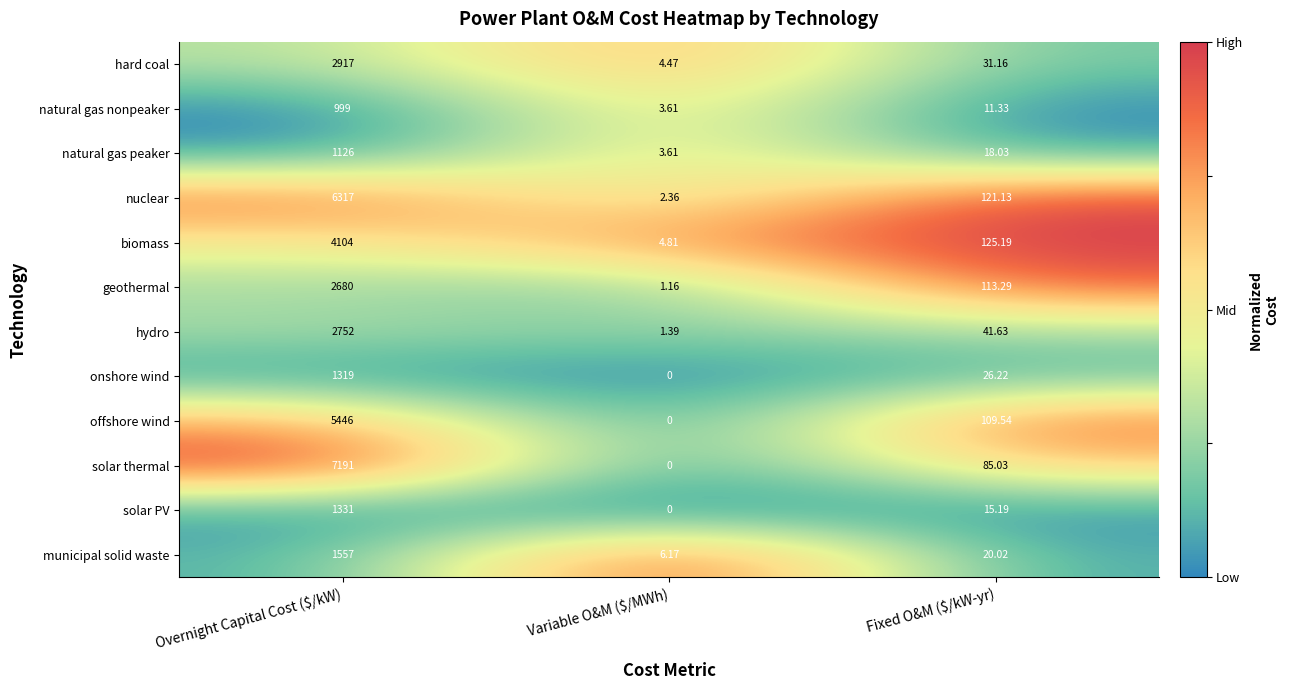

Rank the series at Overnight Capital Cost ($/kW) from lowest to highest value.

natural gas nonpeaker, natural gas peaker, onshore wind, solar PV, municipal solid waste, geothermal, hydro, hard coal, biomass, offshore wind, nuclear, solar thermal